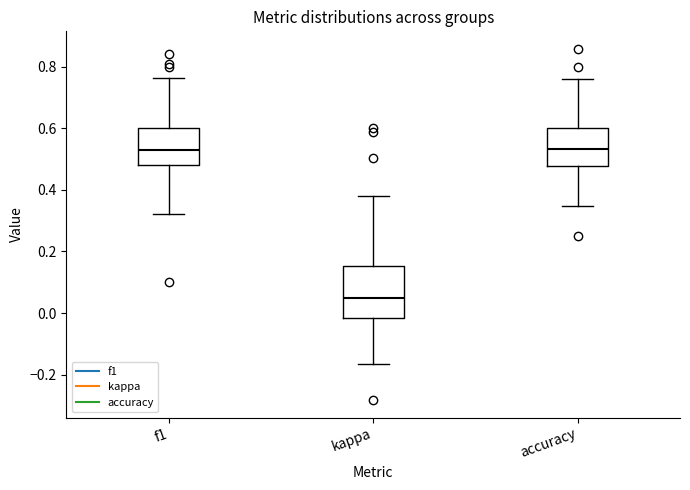

Which box is the tallest, from its lower edge to its upper edge?

kappa